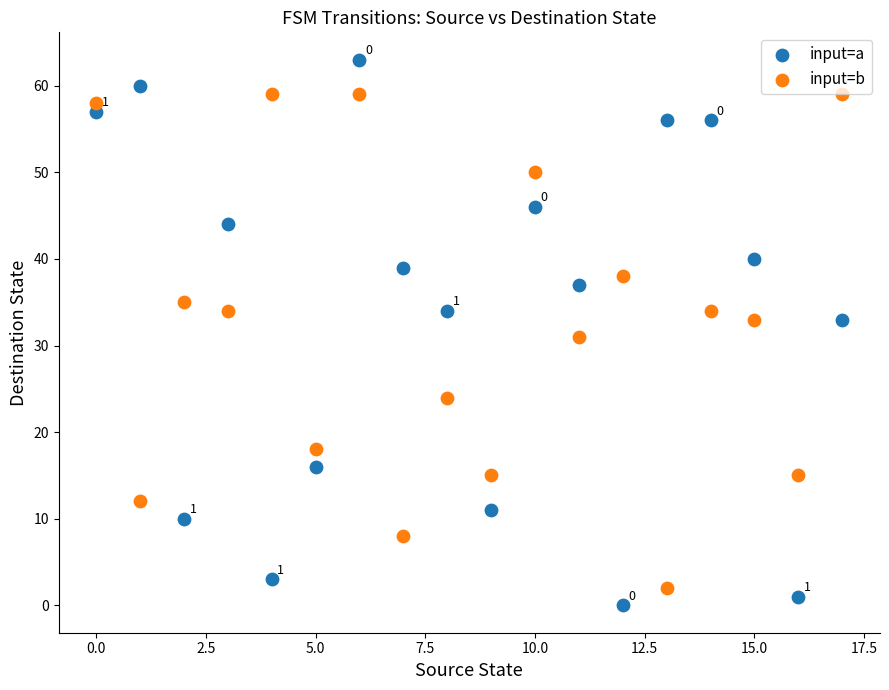

Which series contains the lowest Y value?

input=a